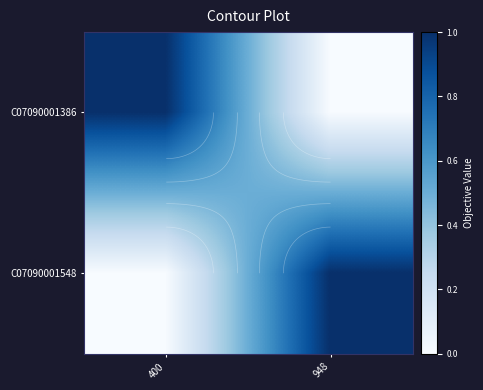

What is the difference between the C07090001548 values at 948 and 400?

1